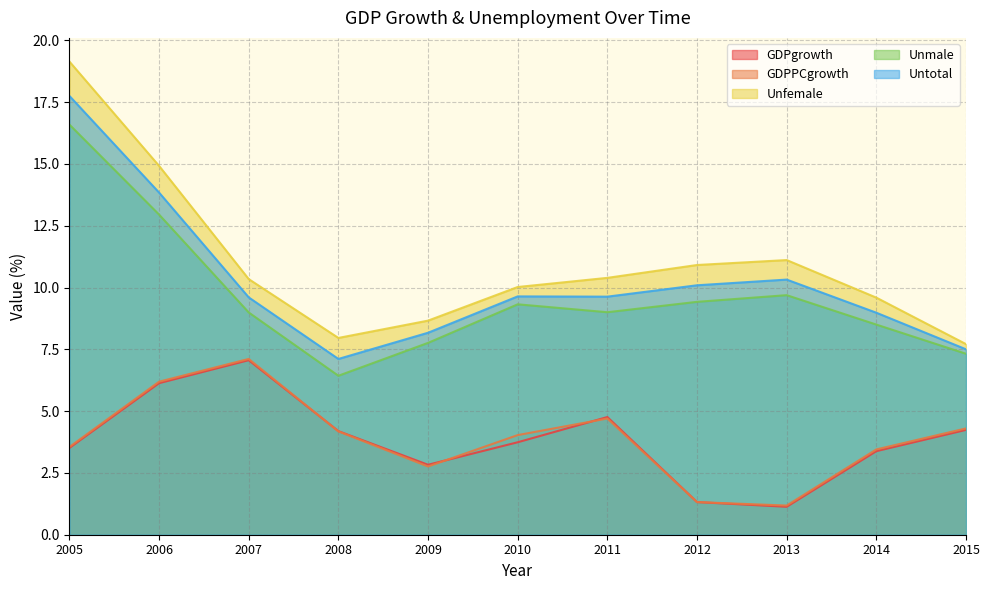

Reading left to right, transcribe all the data shown in this chart.

GDPgrowth: 3.5	6.1	7.1	4.2	2.8	3.7	4.8	1.3	1.1	3.4	4.2
GDPPCgrowth: 3.5	6.2	7.1	4.2	2.8	4.0	4.7	1.3	1.2	3.5	4.3
Unfemale: 19.1	14.9	10.3	8.0	8.7	10.0	10.4	10.9	11.1	9.6	7.7
Unmale: 16.6	12.9	9.0	6.4	7.8	9.3	9.0	9.4	9.7	8.5	7.3
Untotal: 17.8	13.8	9.6	7.1	8.2	9.6	9.6	10.1	10.3	9.0	7.5